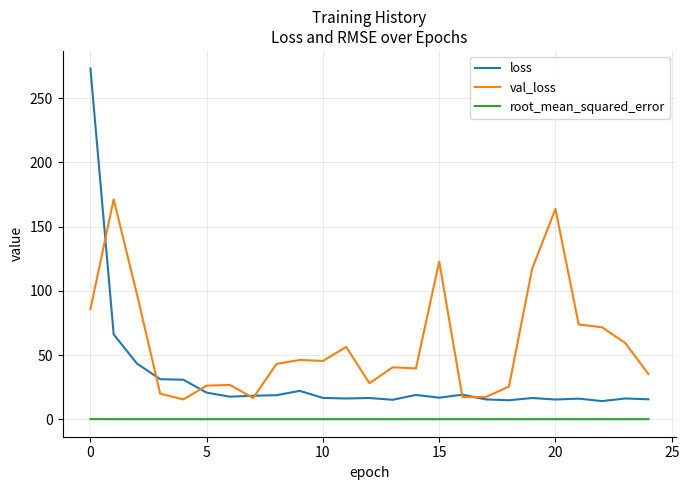

What is the sum of all val_loss values?

1461.4